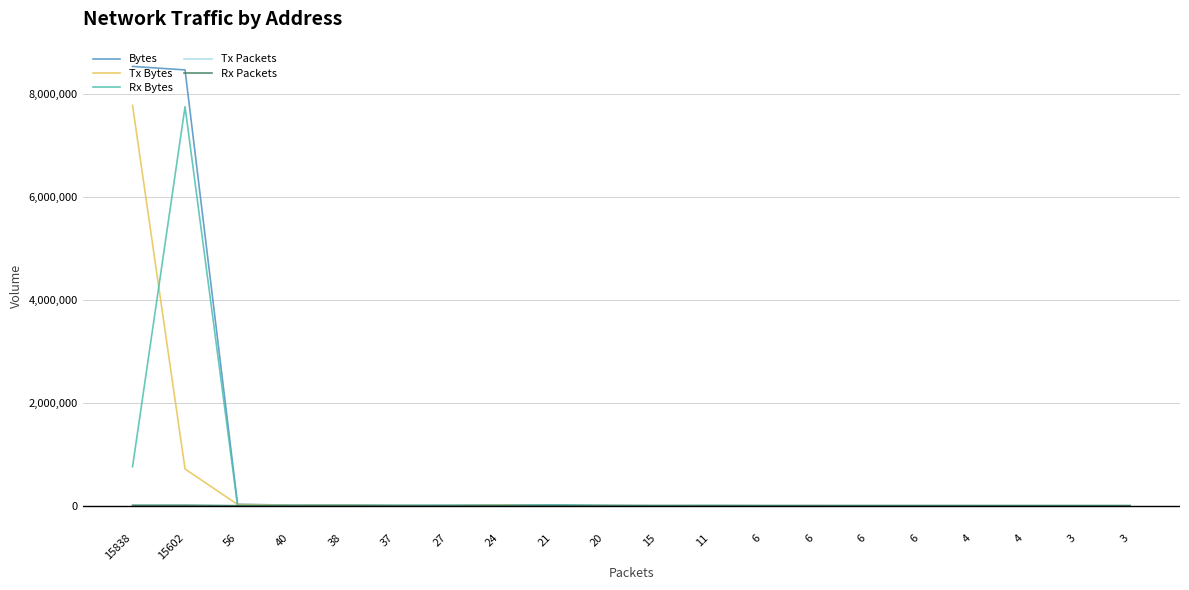

Does the chart display data point markers on the line(s)?

No